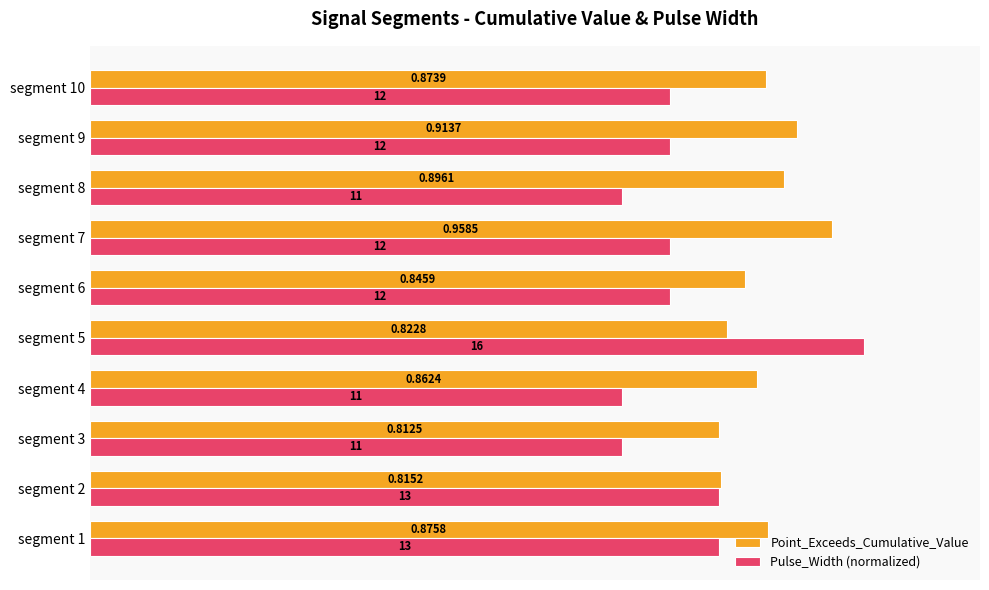

What is the difference between the maximum and second lowest values in the Pulse_Width (normalized) series?

0.3